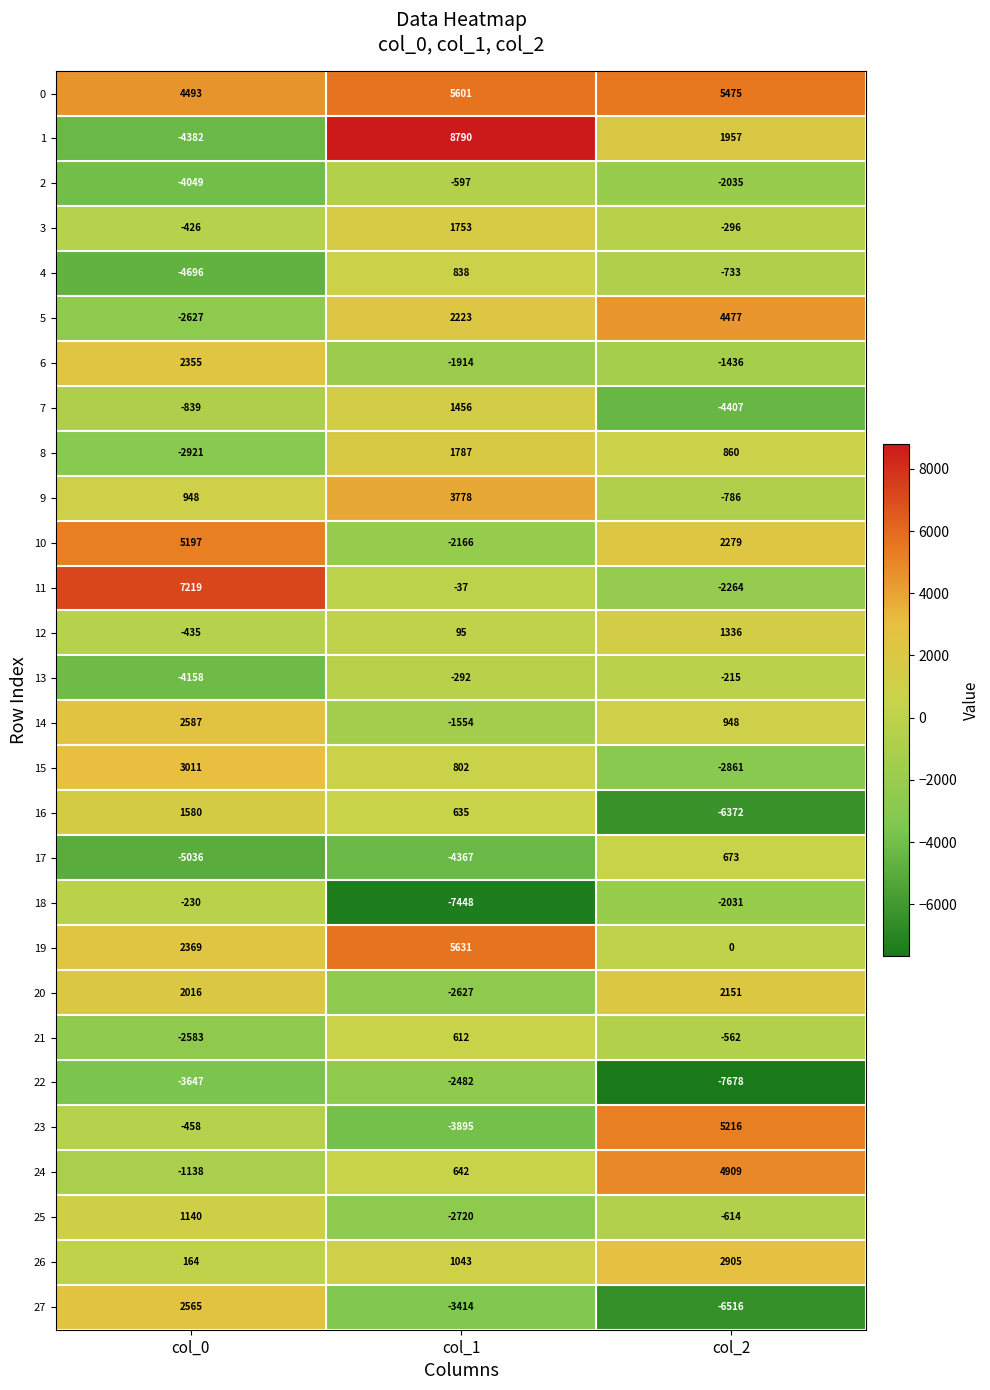

What is the sum of all 1 values?

6365